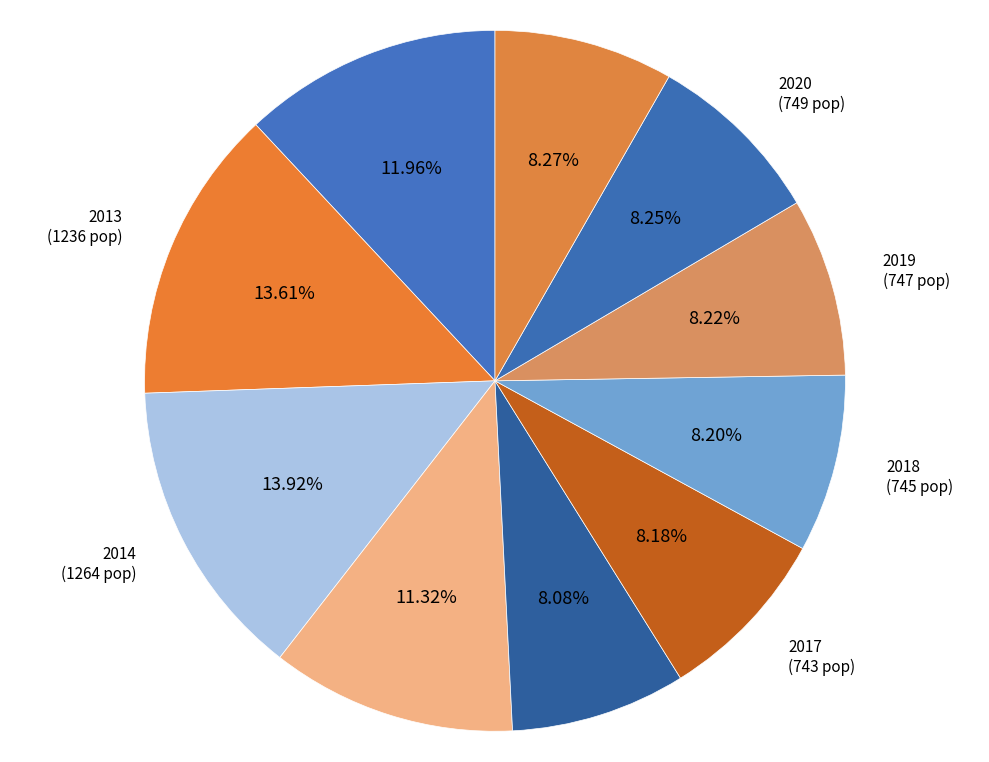

Does any single category account for the majority?

No